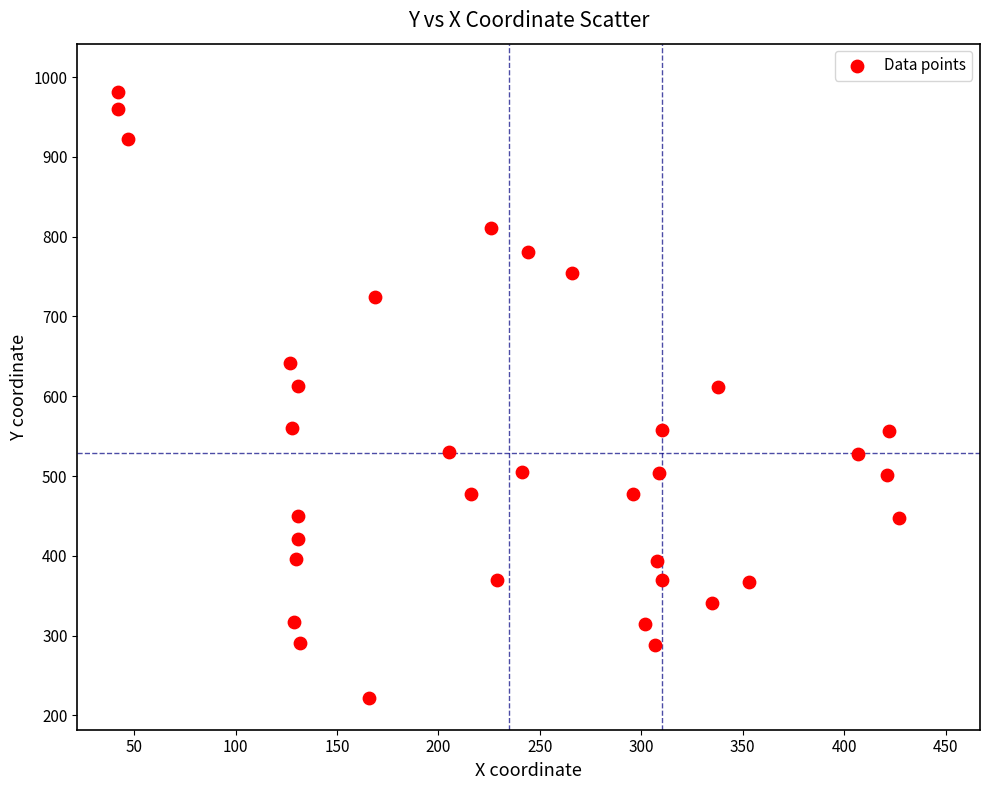

What is the range of X values (max minus min)?

385